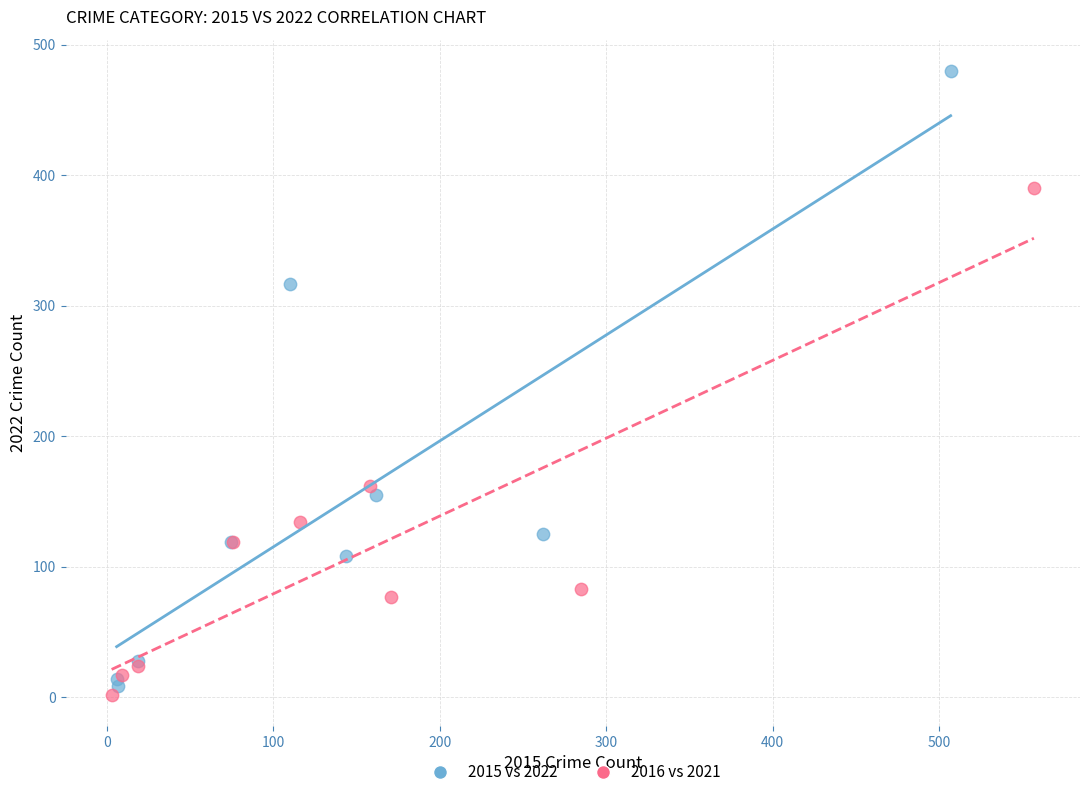

Which series contains the lowest Y value?

2016 vs 2021